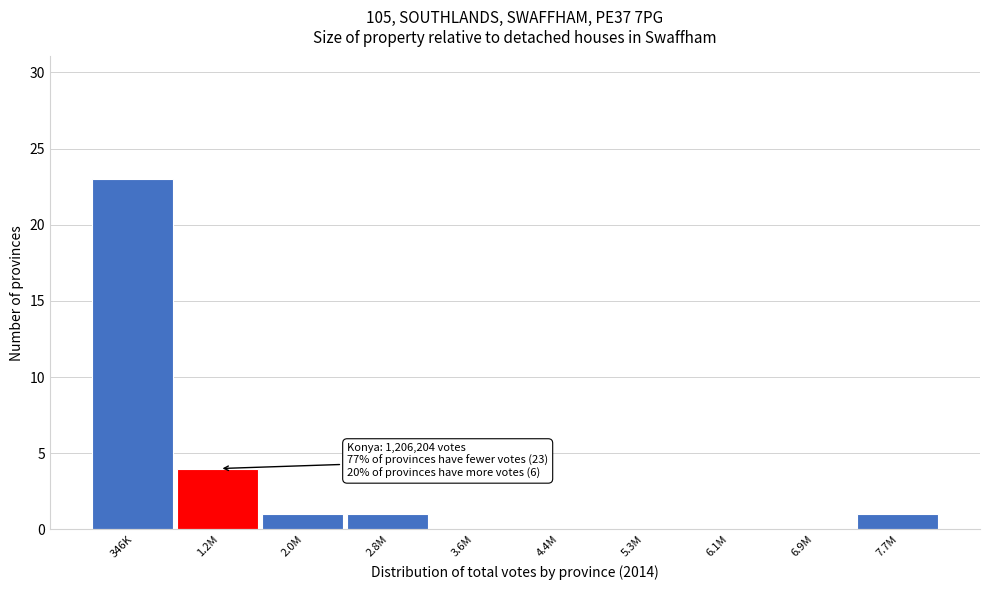

Reading left to right, list all the values displayed in this chart.

346K=23	1.2M=4	2.0M=1	2.8M=1	3.6M=0	4.4M=0	5.3M=0	6.1M=0	6.9M=0	7.7M=1